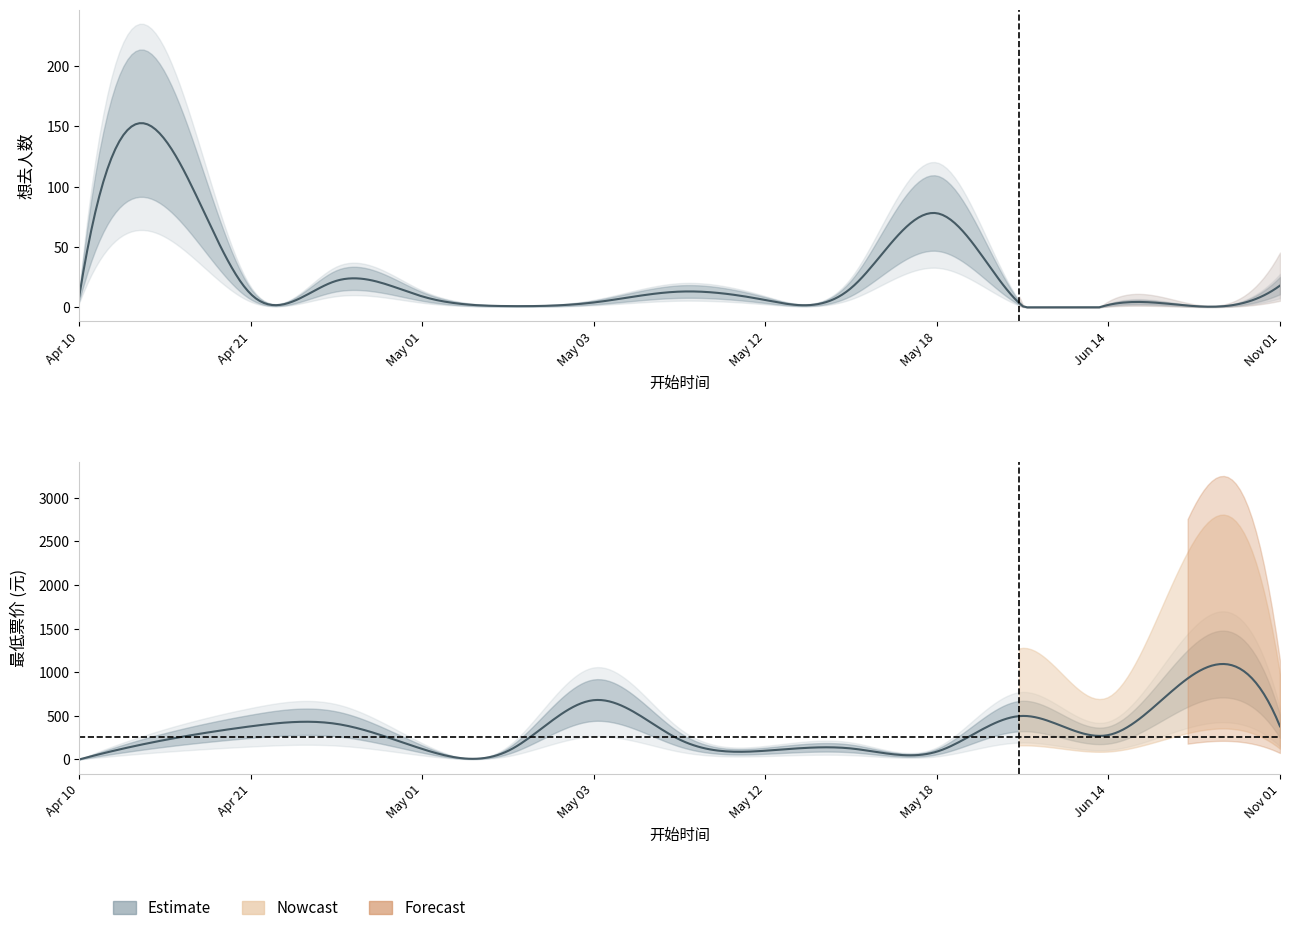

Between 2024-05-12 and 2024-04-27, which is larger?

2024-04-27